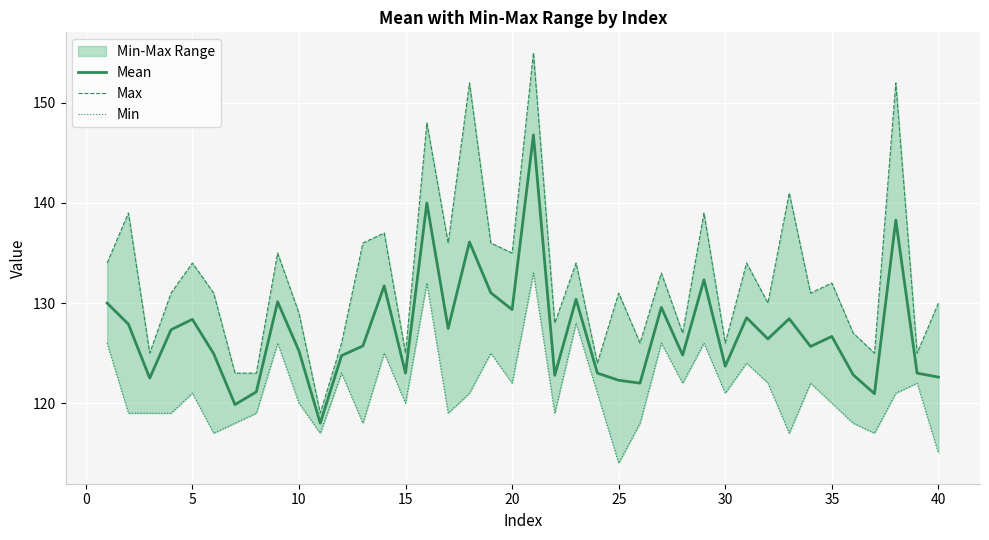

What is the value of the Max point at the 7th from the left?

123.0